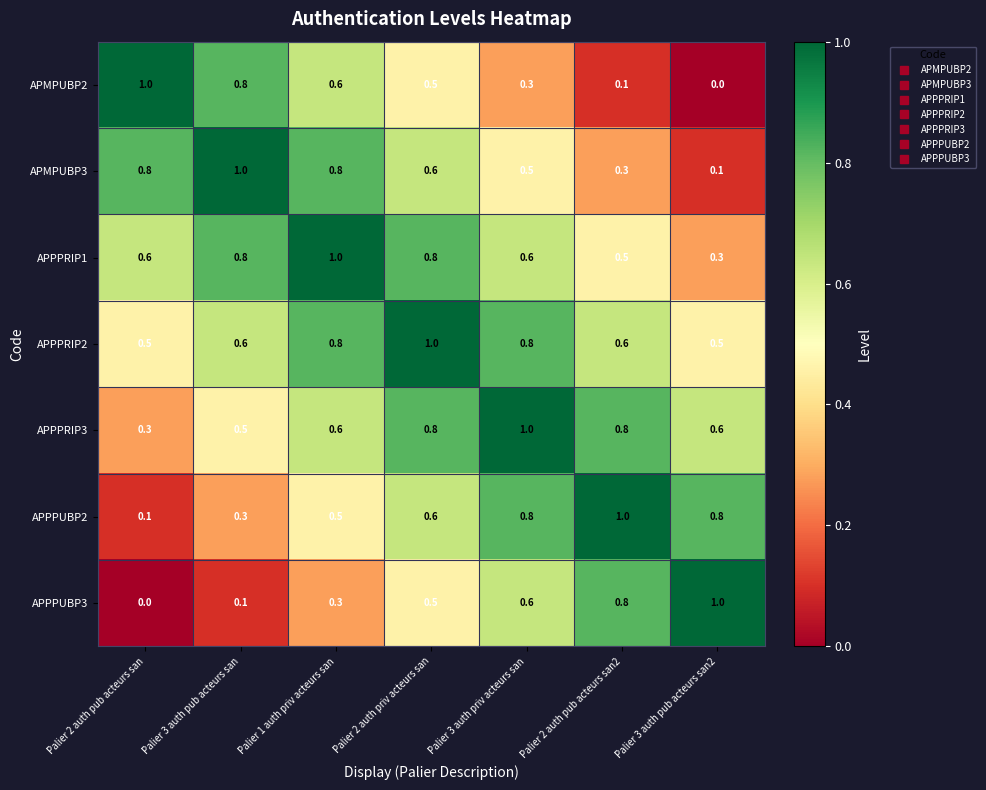

Count the APPPUBP3 values in the range 0 to 1.

7